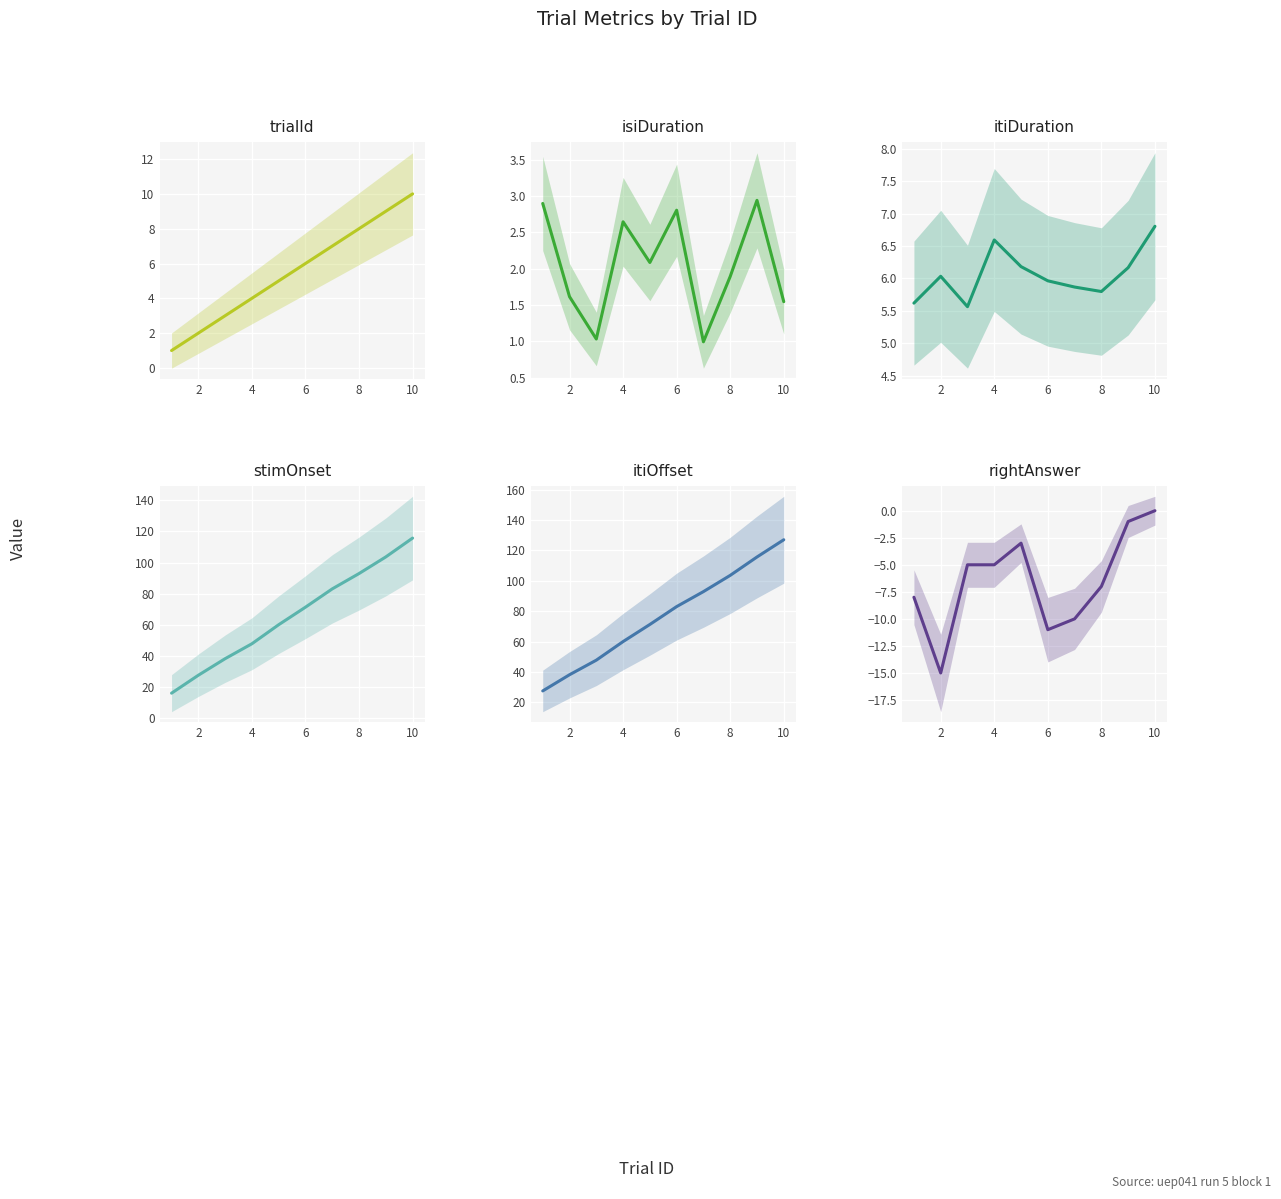

What is the sum of the isiDuration values at 2 and 4?

4.3